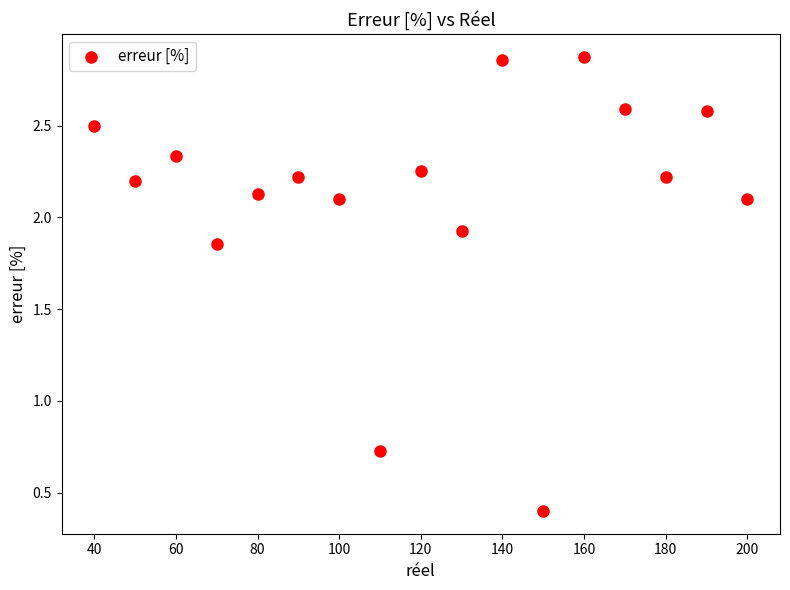

What is the range of X values (max minus min)?

160.0